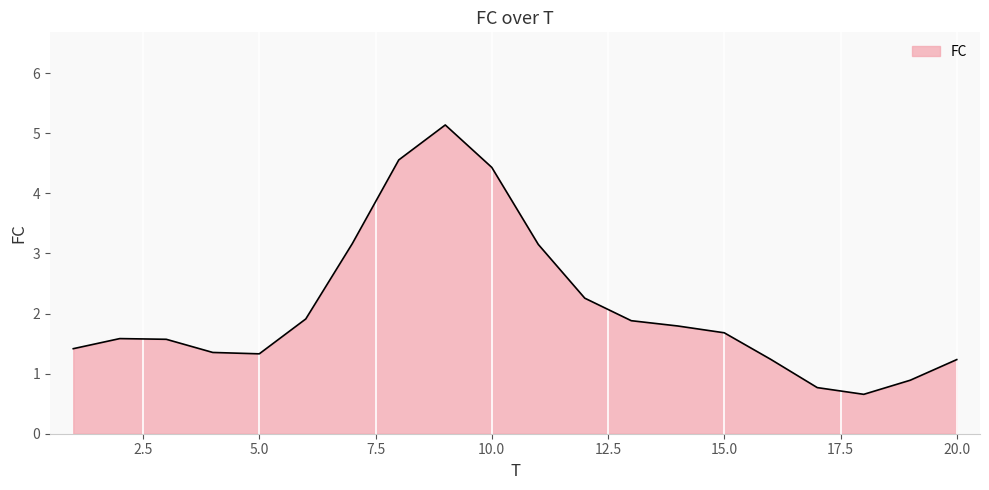

What is the maximum value shown in the chart?

5.1